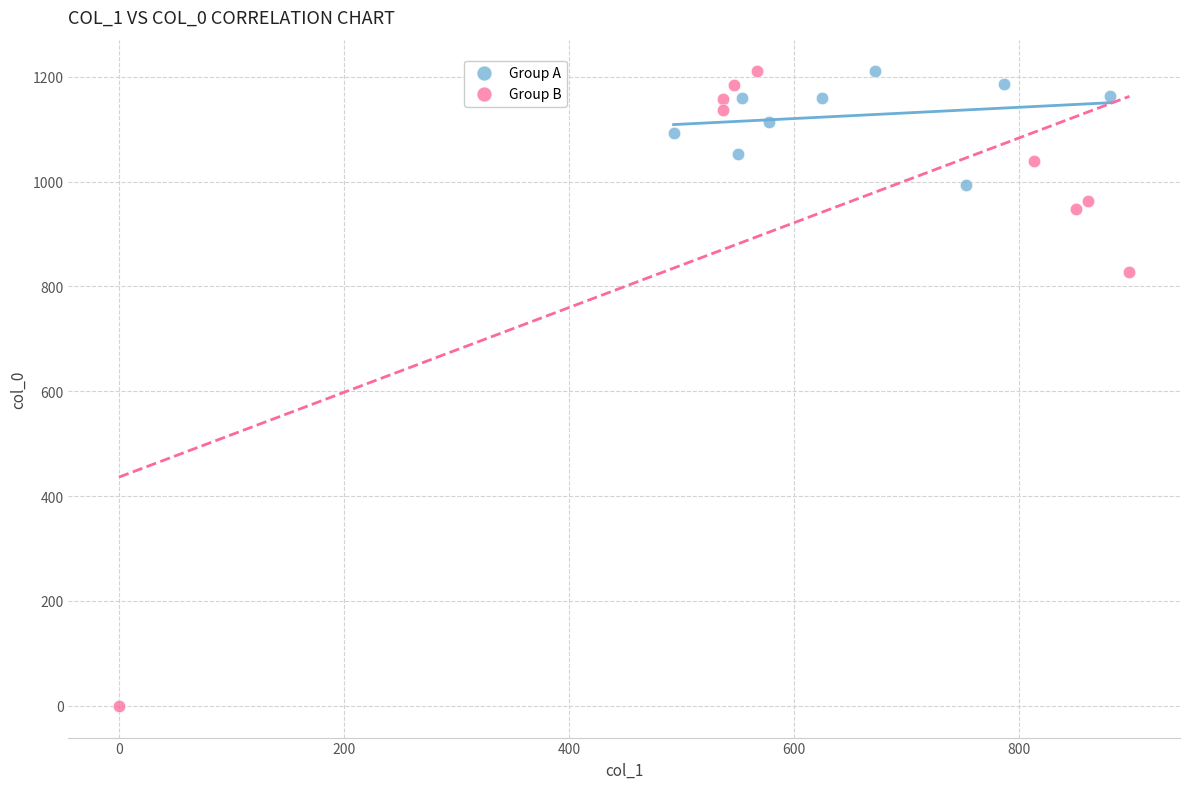

Which series reaches the minimum Y coordinate?

Group B